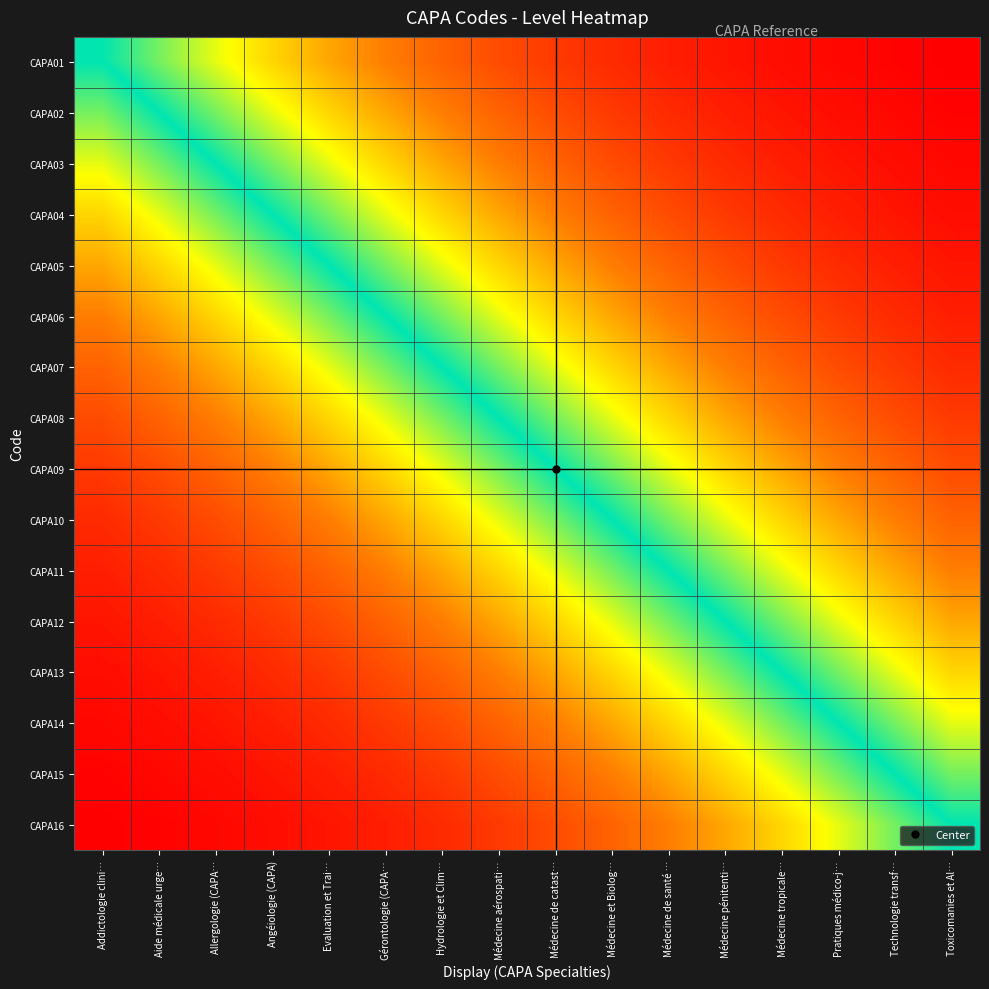

List the series in order of their peak value, highest first.

CAPA01, CAPA02, CAPA03, CAPA04, CAPA05, CAPA06, CAPA07, CAPA08, CAPA09, CAPA10, CAPA11, CAPA12, CAPA13, CAPA14, CAPA15, CAPA16